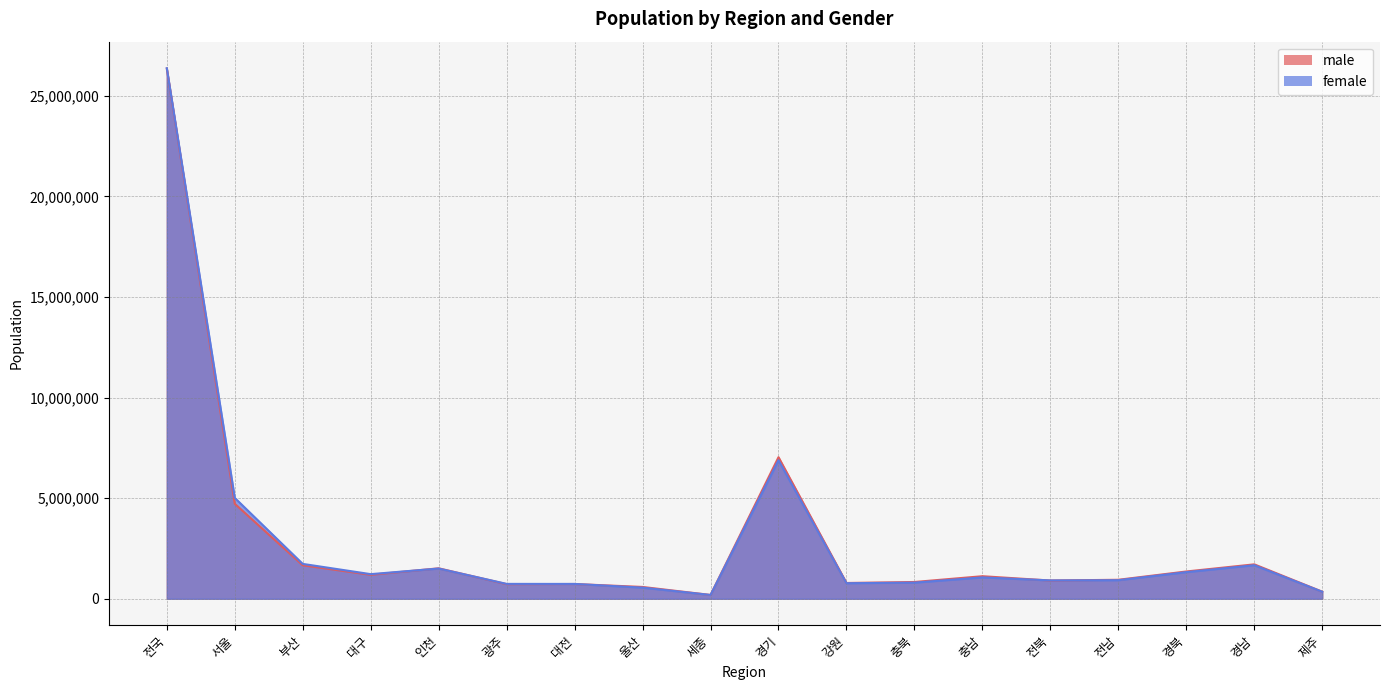

What is the average value of the male series?

2928893